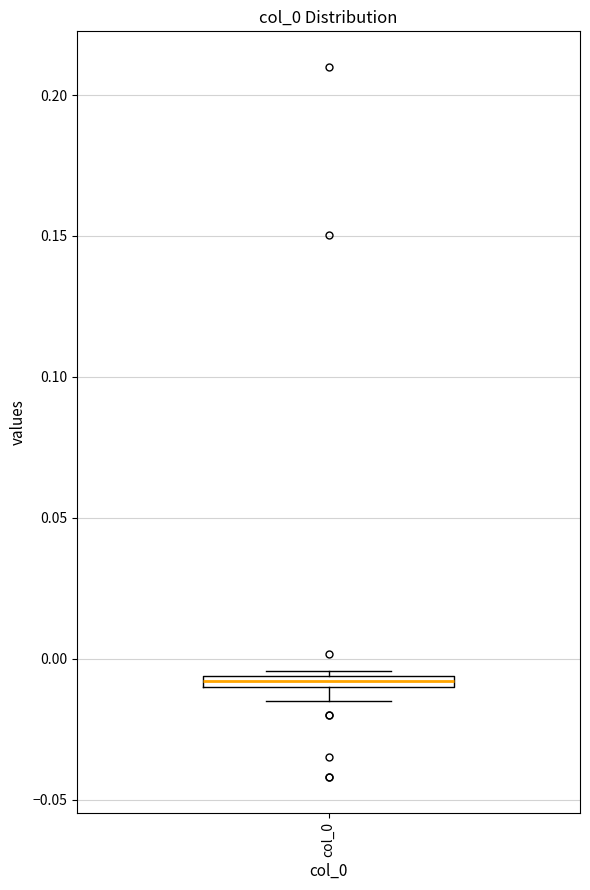

Where is the lower edge of the box for col_0 on the y-axis? The values are not printed on the chart, so give them approximately, as read against the axis.

-0.010